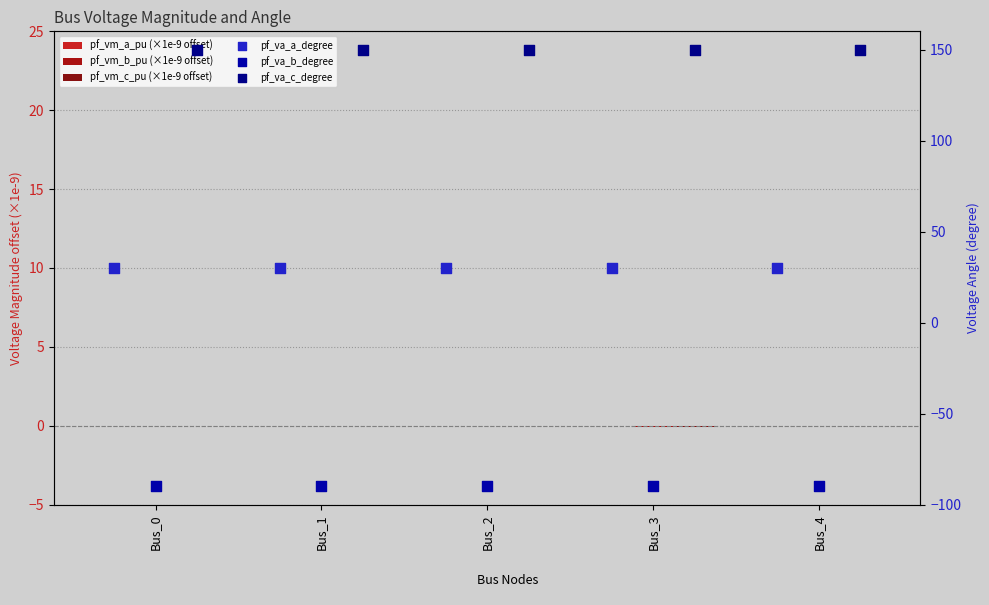

At how many categories does at least one series exceed 61?

5